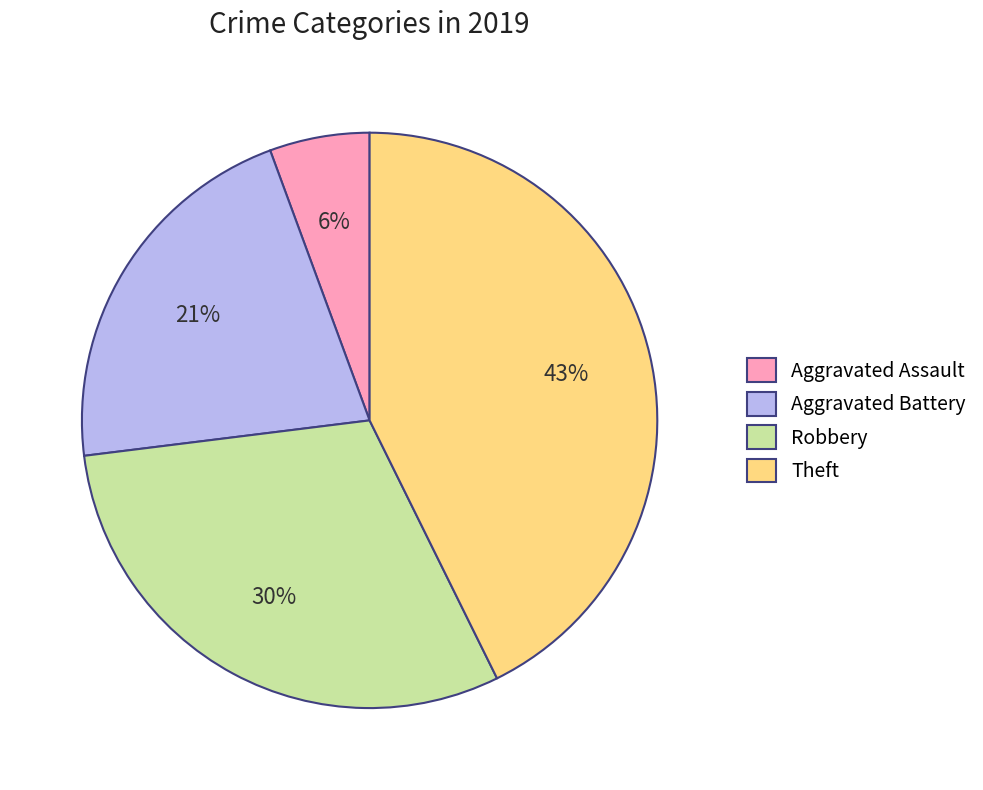

Between Robbery and Theft, which is larger?

Theft